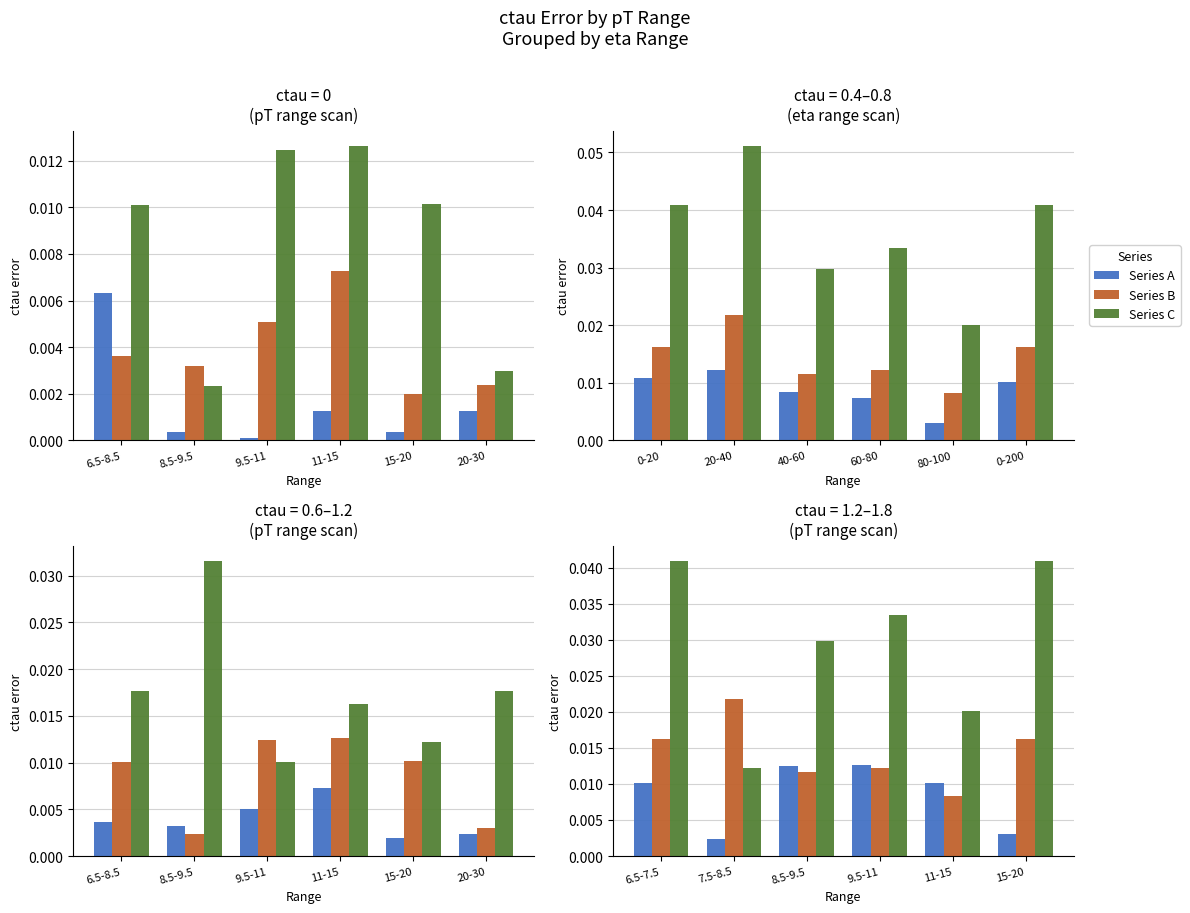

Rank the series by their average value, from highest to lowest.

Series C, Series B, Series A